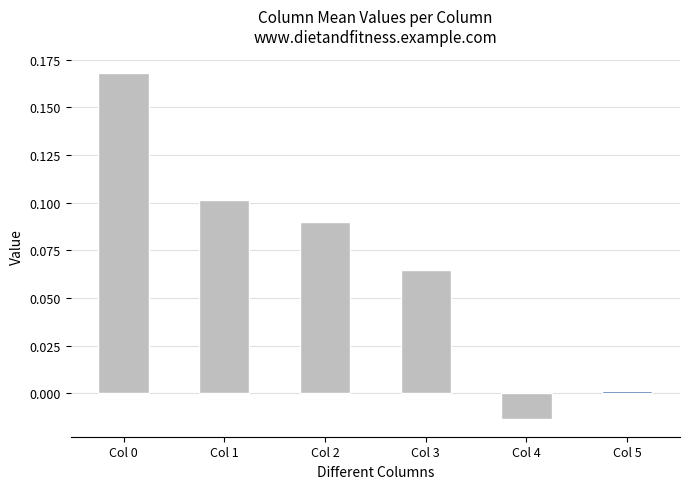

Does the chart contain stacked bars?

No